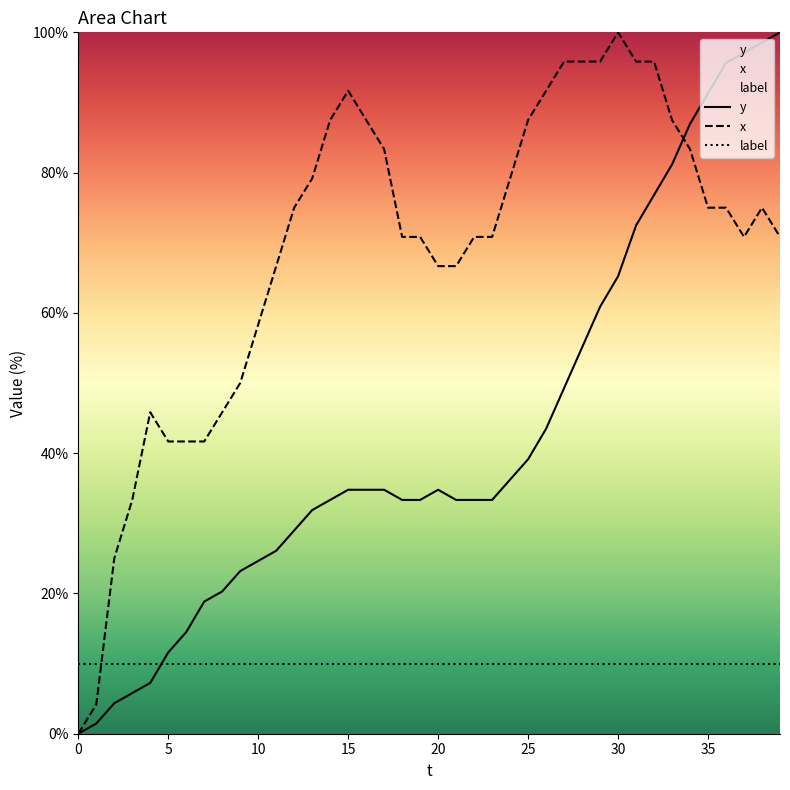

Between which two adjacent categories do y and x first intersect?

33 and 34